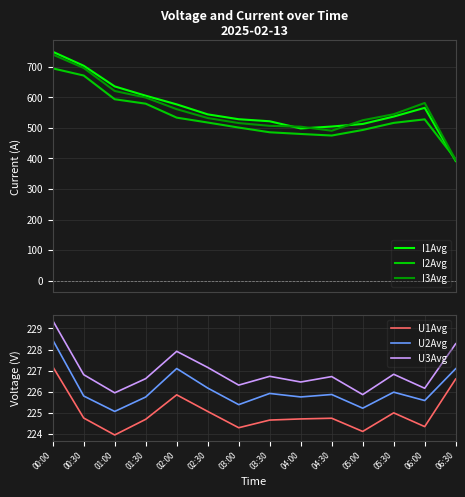

Between 01:00 and 05:30, which series saw the biggest shift?

I1Avg